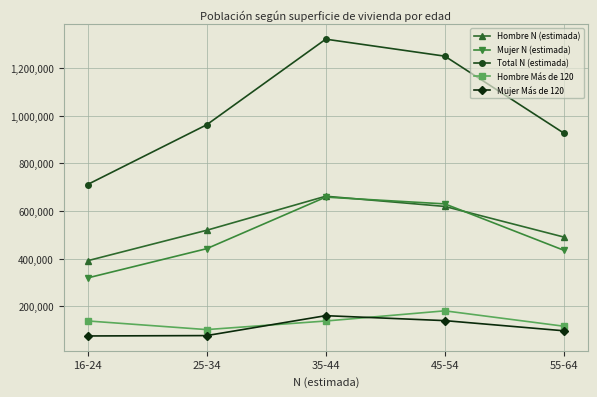

The value of Total N (estimada) at 16-24 is 711590. True or false?

True